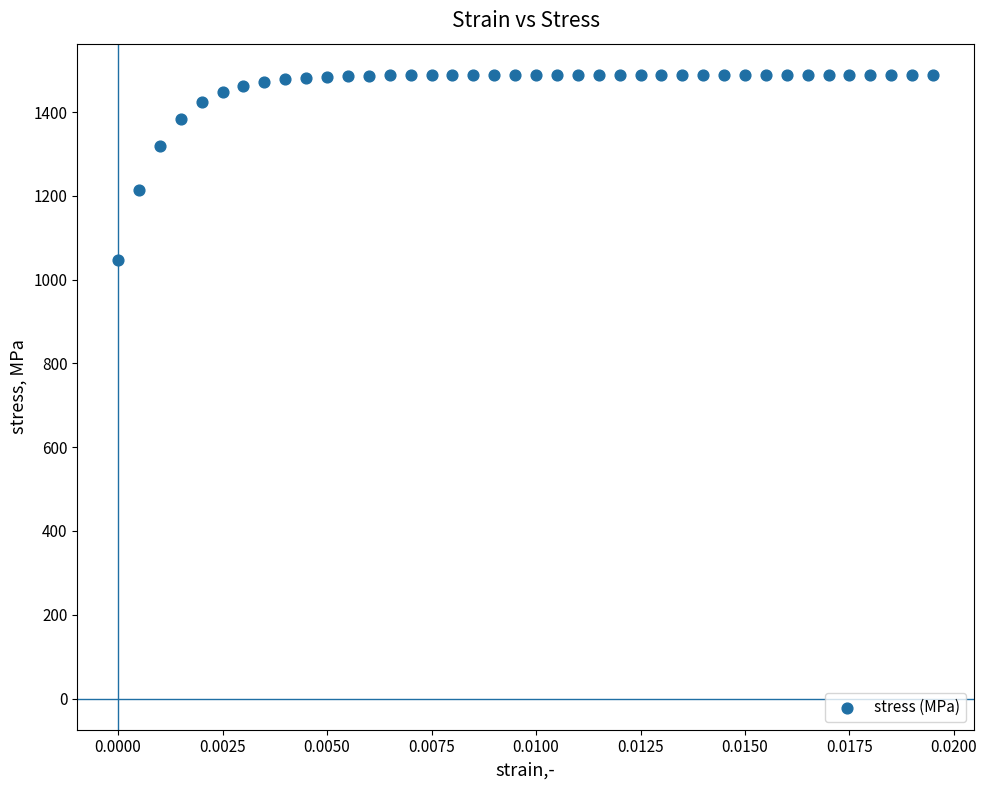

What is the range of Y values (max minus min)?

442.8